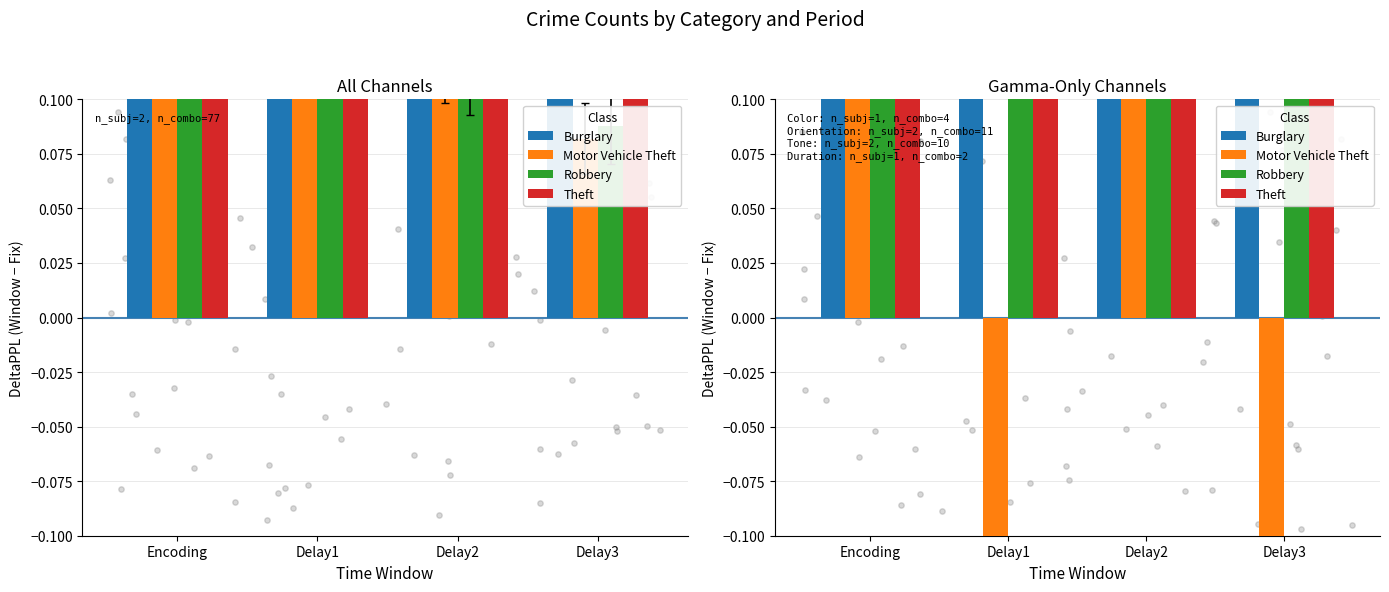

What are all the series names shown in the legend?

Burglary, Motor Vehicle Theft, Robbery, Theft